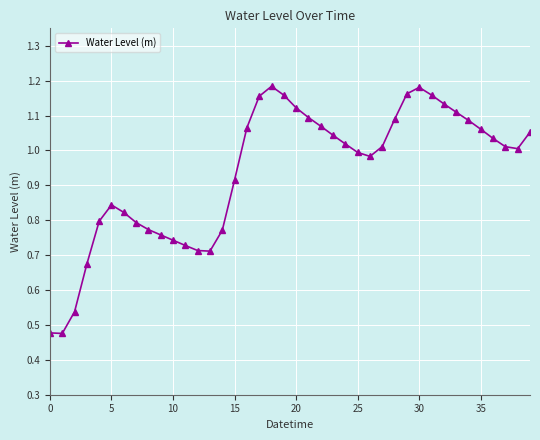

Reading right to left, what are all the values shown in this chart?

1.1	1.0	1.0	1.0	1.1	1.1	1.1	1.1	1.2	1.2	1.2	1.1	1.0	1.0	1.0	1.0	1.0	1.1	1.1	1.1	1.2	1.2	1.2	1.1	0.9	0.8	0.7	0.7	0.7	0.7	0.8	0.8	0.8	0.8	0.8	0.8	0.7	0.5	0.5	0.5